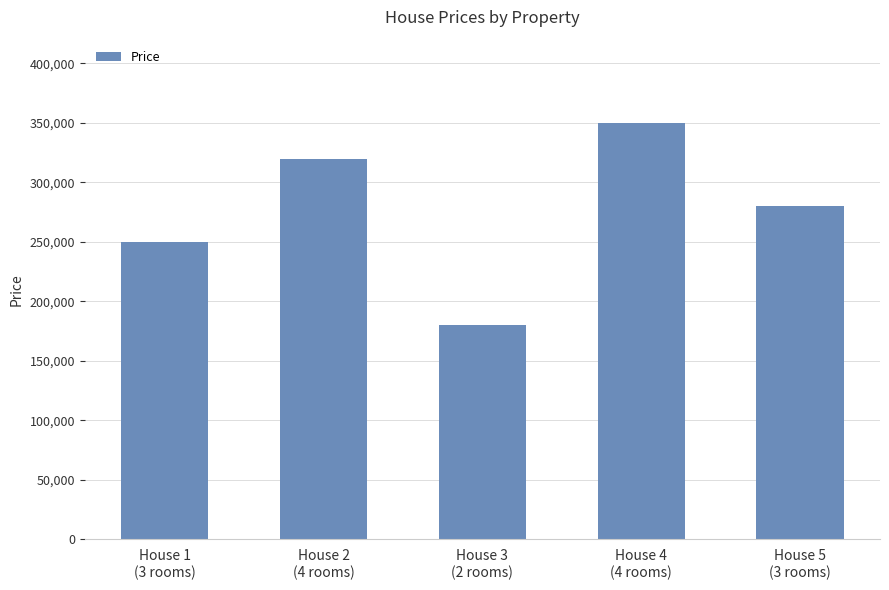

Which has a higher value, House 4
(4 rooms) or House 3
(2 rooms)?

House 4
(4 rooms)